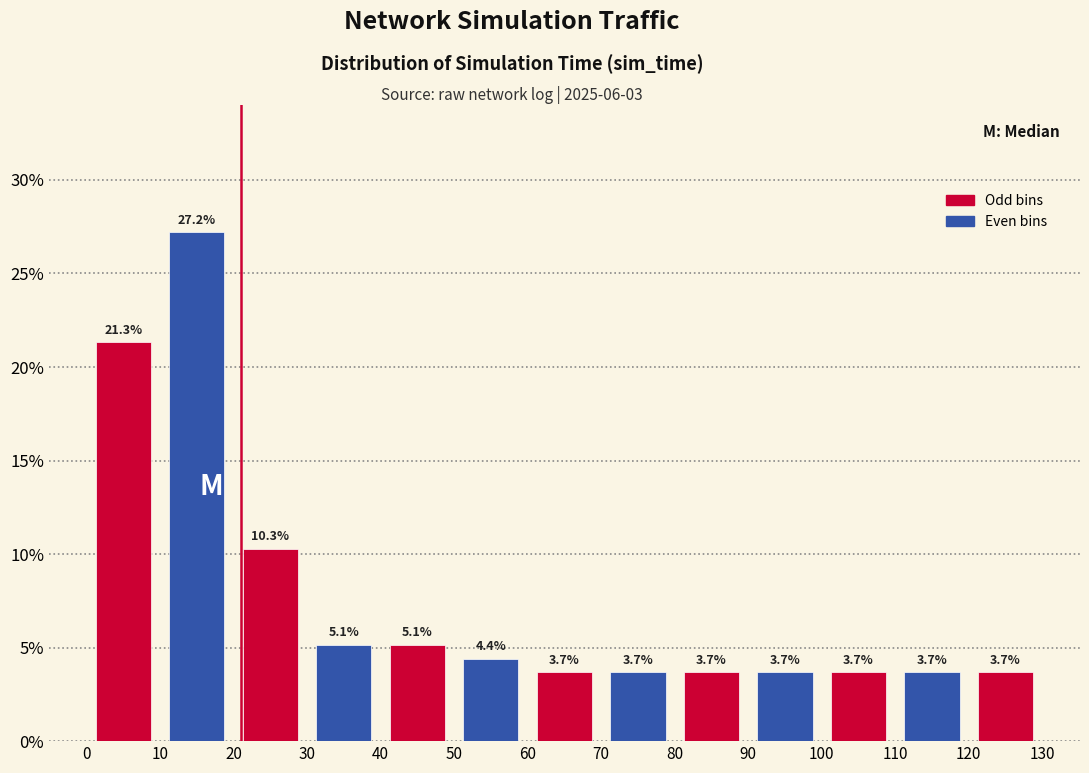

Reading left to right, transcribe this chart: for each bar, give the range it covers on the x-axis and its height.

0 to 10: 21.3
10 to 20: 27.2
20 to 30: 10.3
30 to 40: 5.1
40 to 50: 5.1
50 to 60: 4.4
60 to 70: 3.7
70 to 80: 3.7
80 to 90: 3.7
90 to 100: 3.7
100 to 110: 3.7
110 to 120: 3.7
120 to 130: 3.7